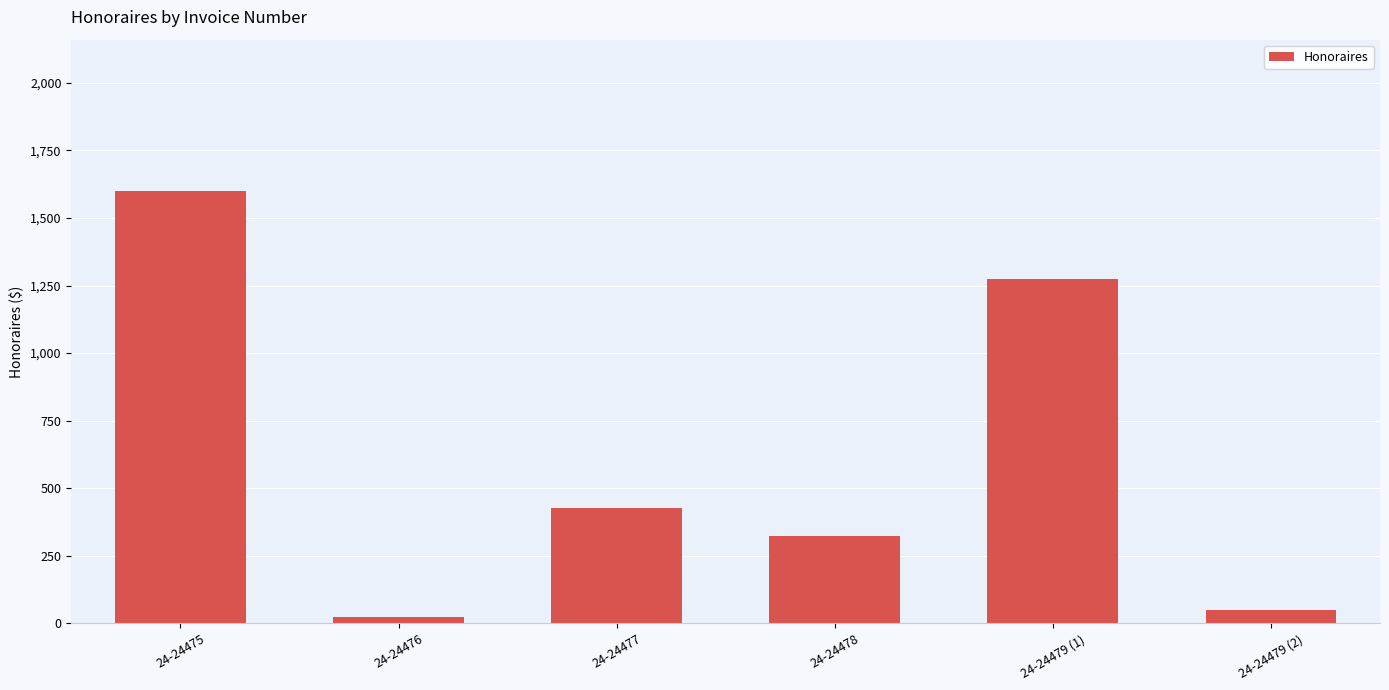

Which label corresponds to the largest value in the chart?

24-24475